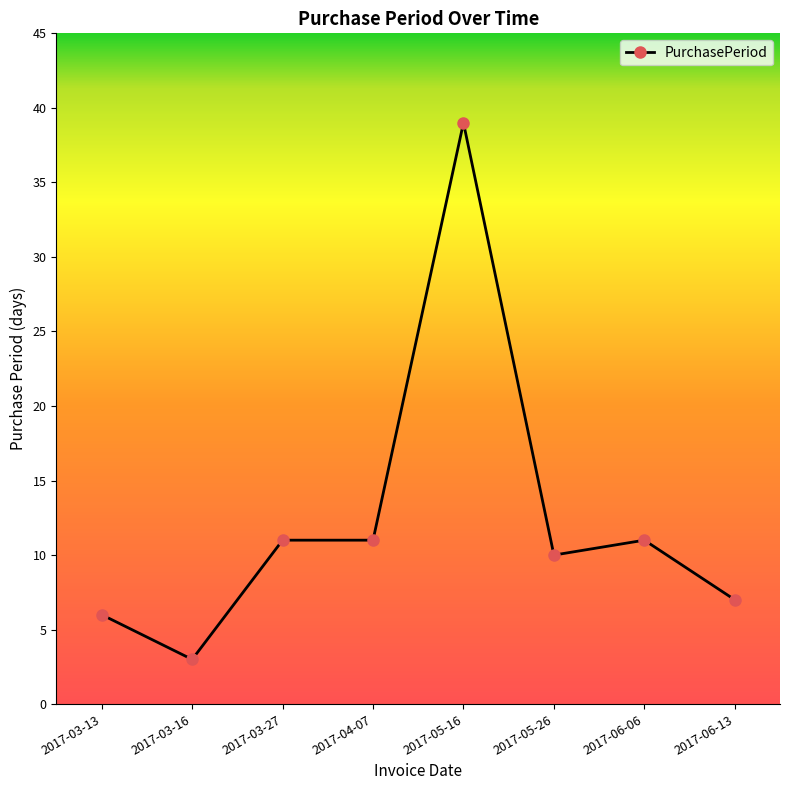

What is the difference between the maximum and second lowest values?

33